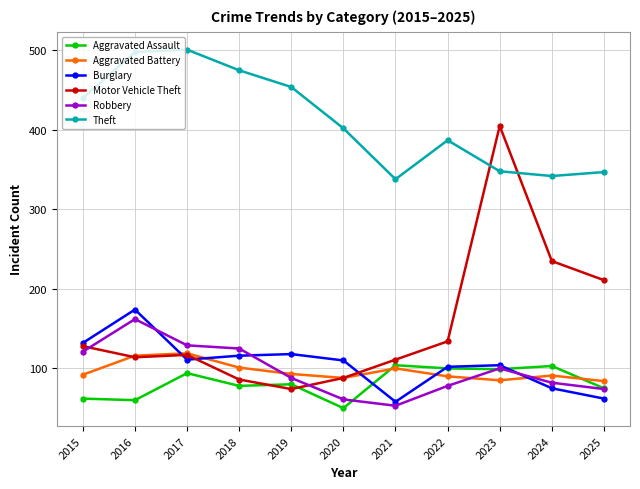

True or false: Aggravated Assault and Robbery cross at least once.

True